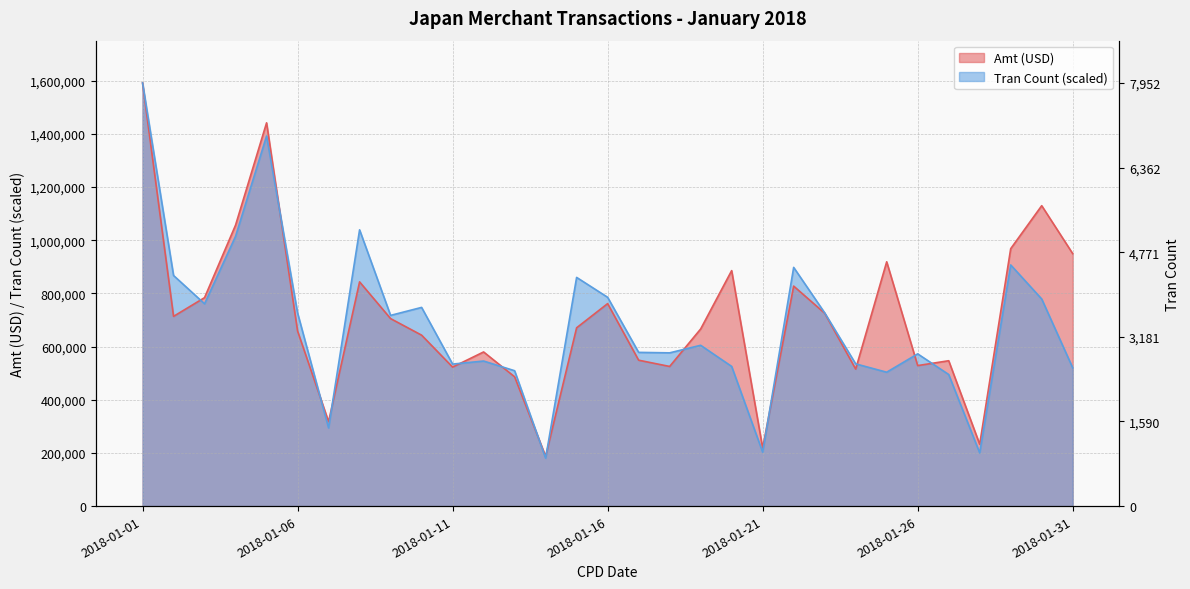

Does the chart have visible grid lines?

Yes